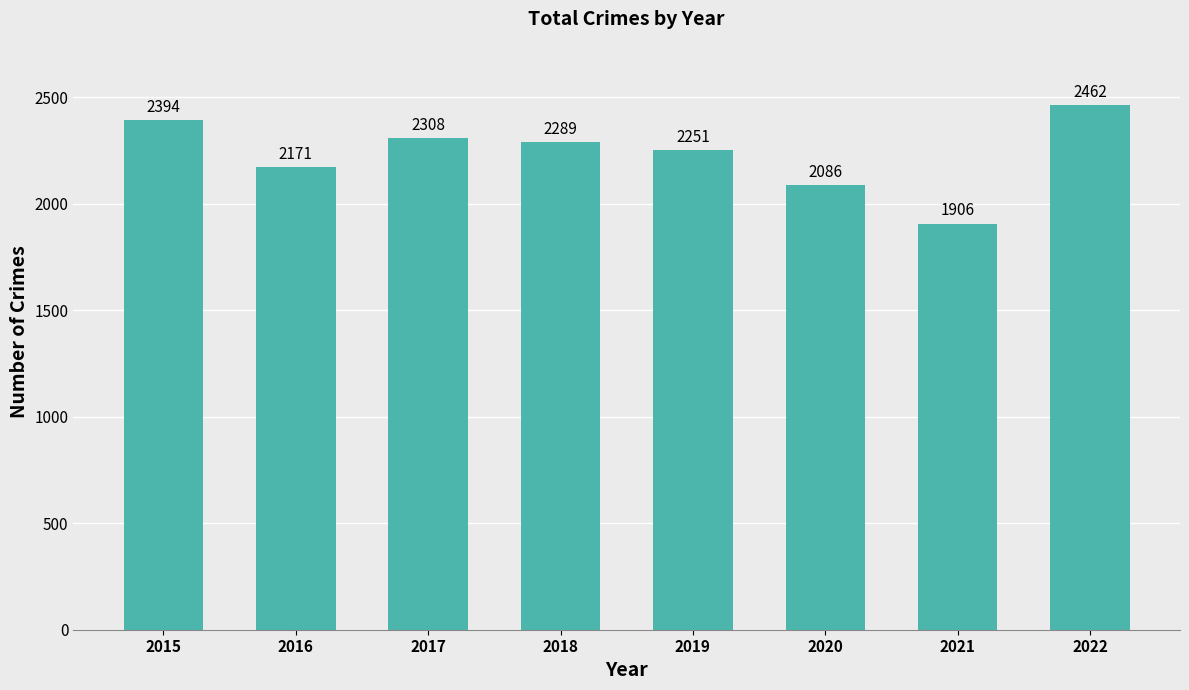

What is the ratio of the value at 2017 to the value at 2018?

1.0